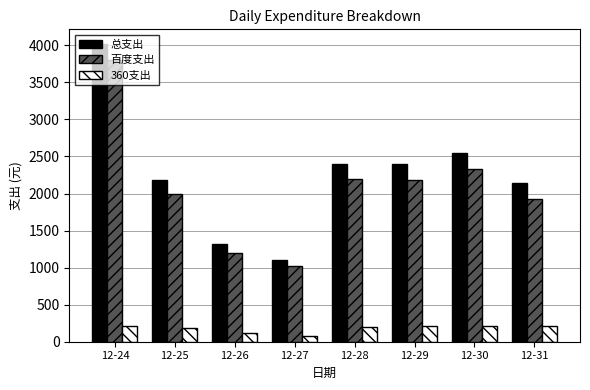

How many bars are there in total?

24